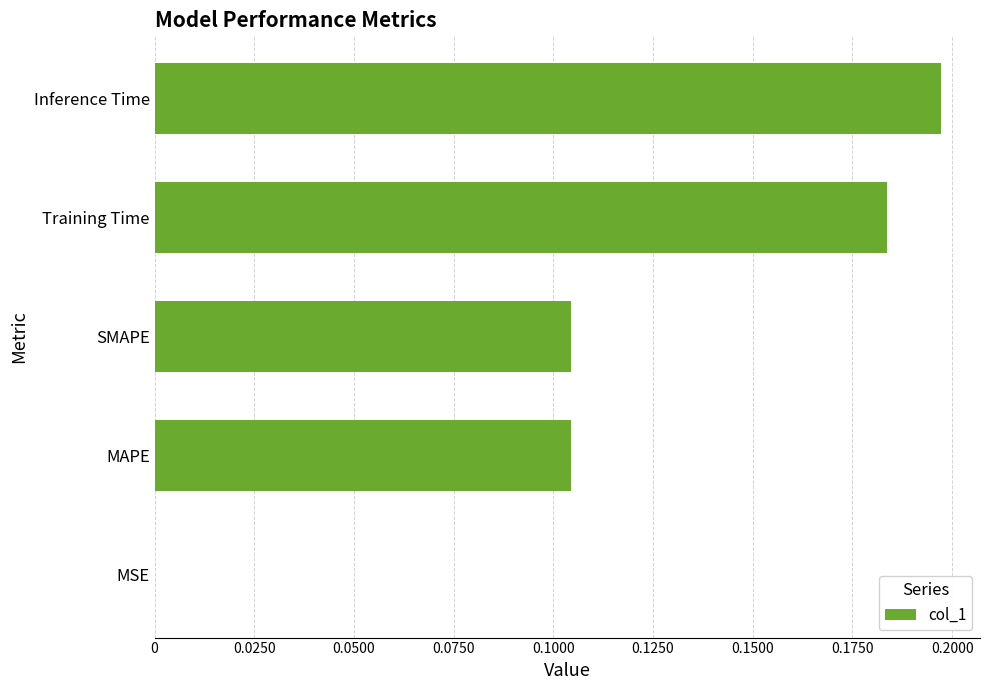

At which category does the chart reach its peak across all series?

Inference Time